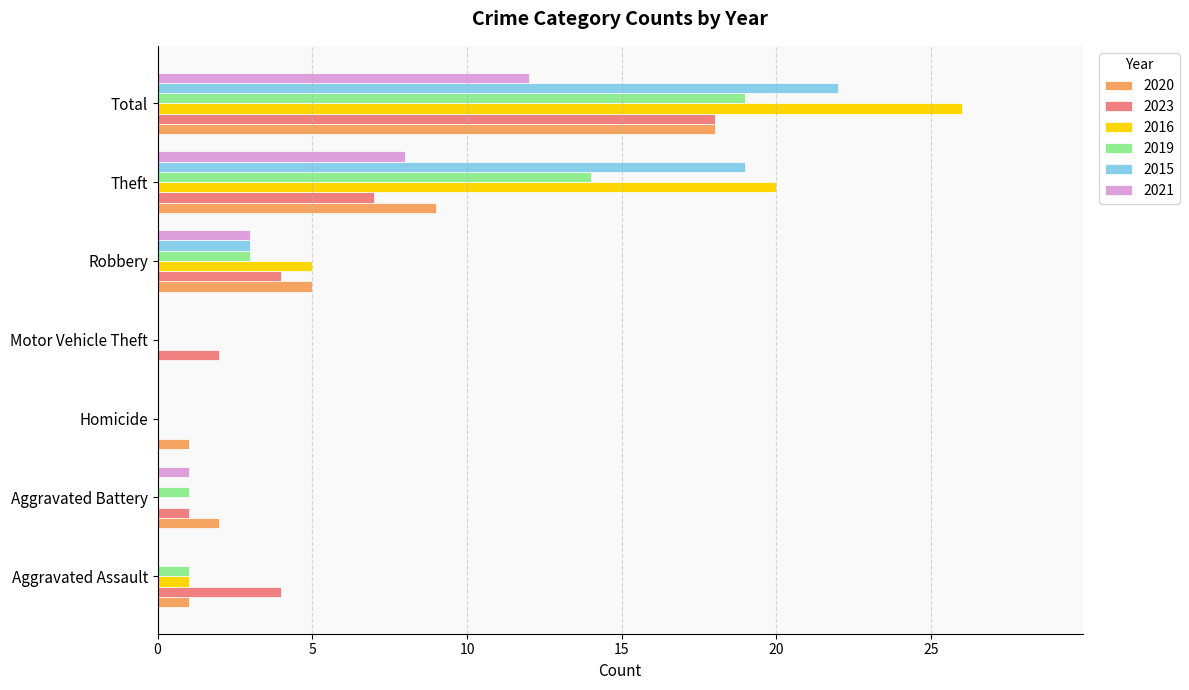

What is the sum of the 2021 values at Total and Motor Vehicle Theft?

12